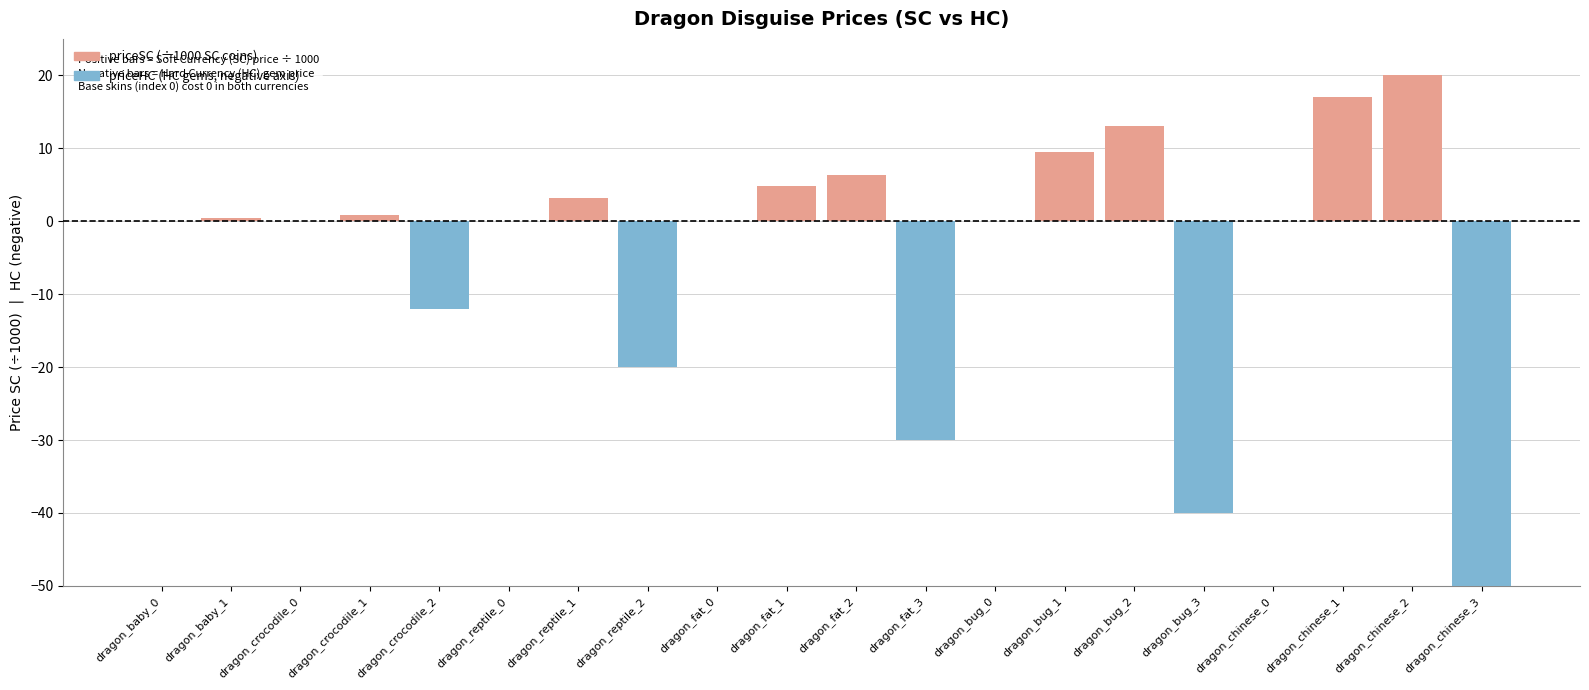

What is the average value of the priceSC (×1000) series?

3.8